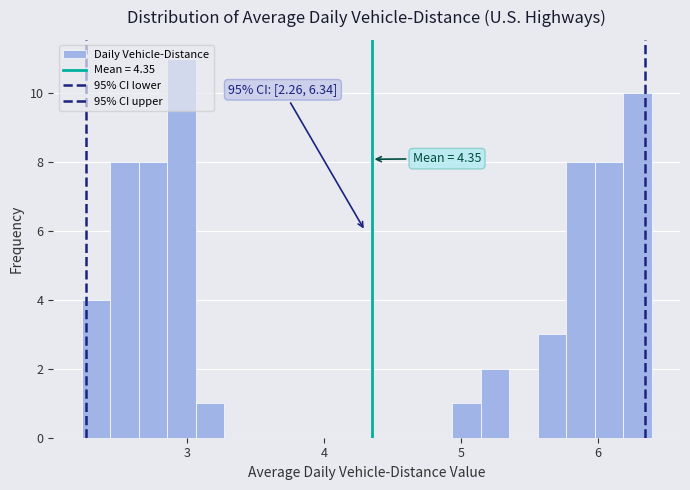

Read against the x-axis, roughly where is the centre of the tallest bar?

3.0